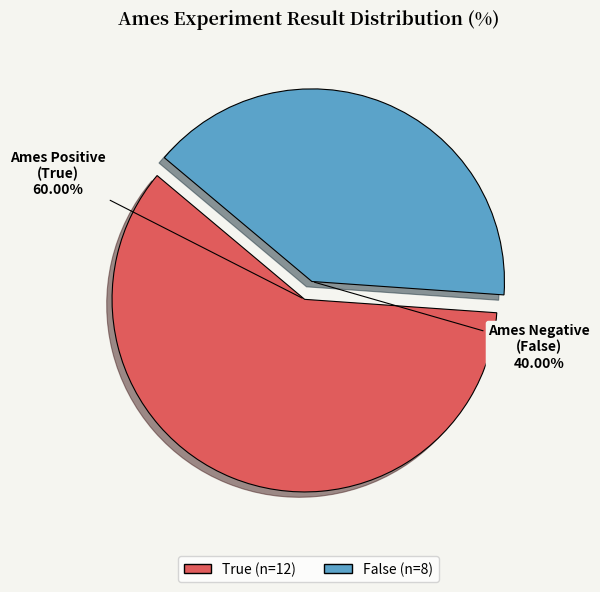

Does False account for over 50% of the chart?

No